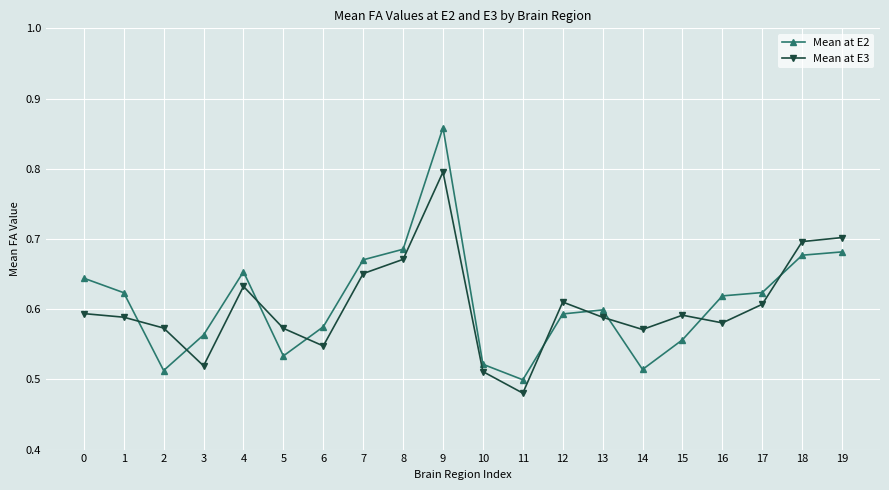

What is the sum of the Mean at E2 values at 14 and 6?

1.1